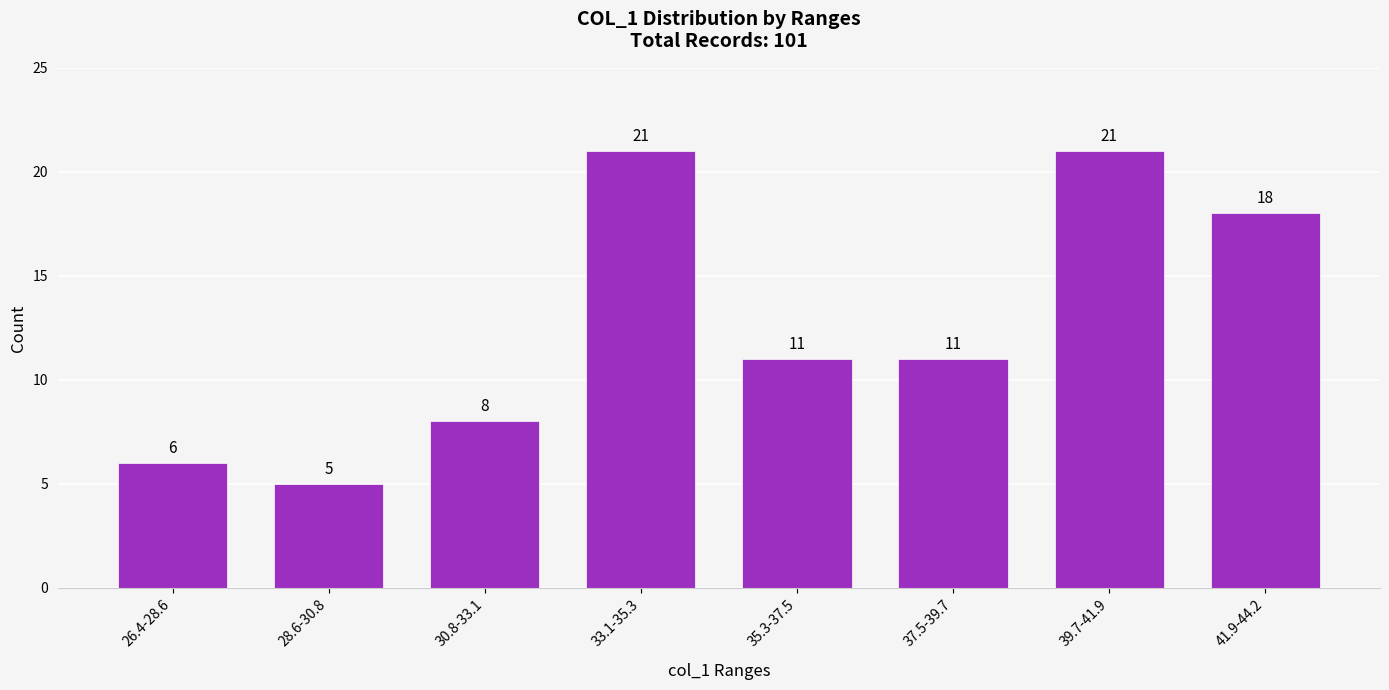

Reading left to right, what are all the values shown in this chart?

6	5	8	21	11	11	21	18